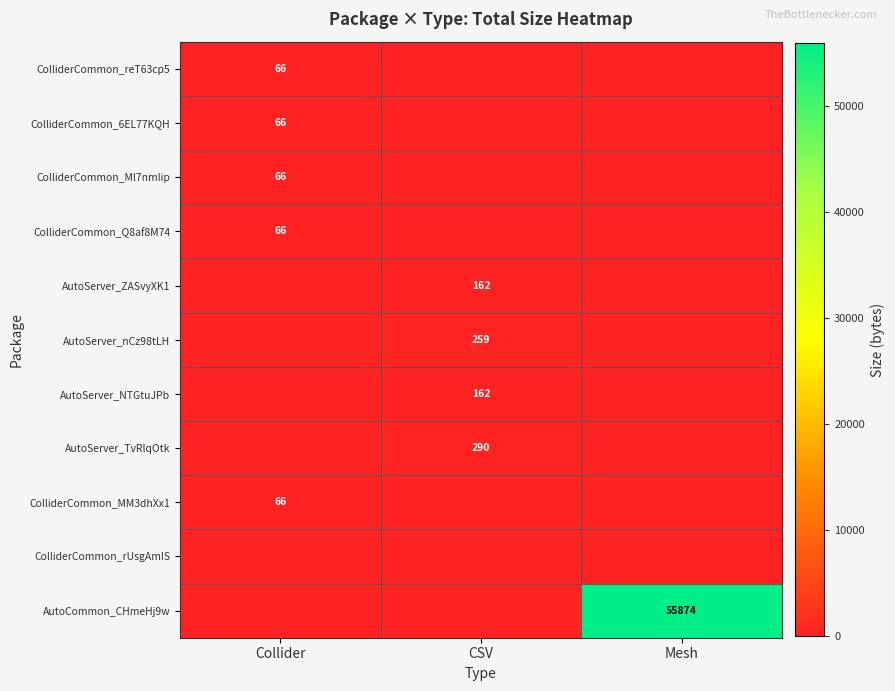

What is the difference between the maximum and minimum values in the AutoServer_ZASvyXK1 series?

162